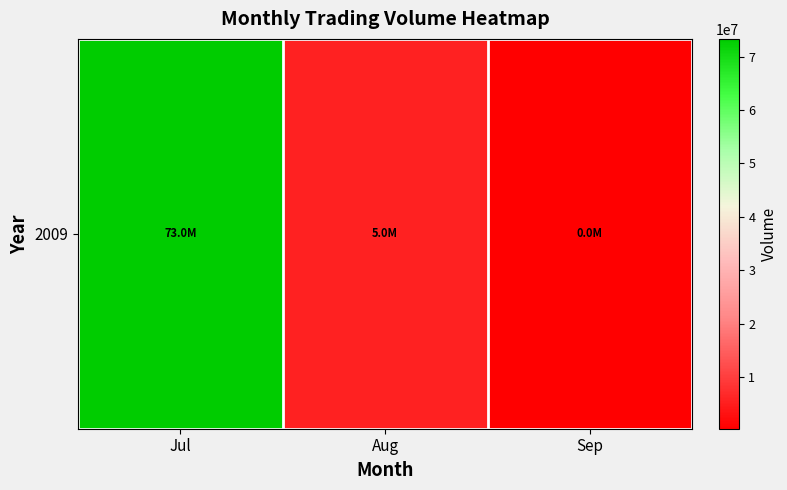

Where is the data nearest to the value 36837320?

Aug